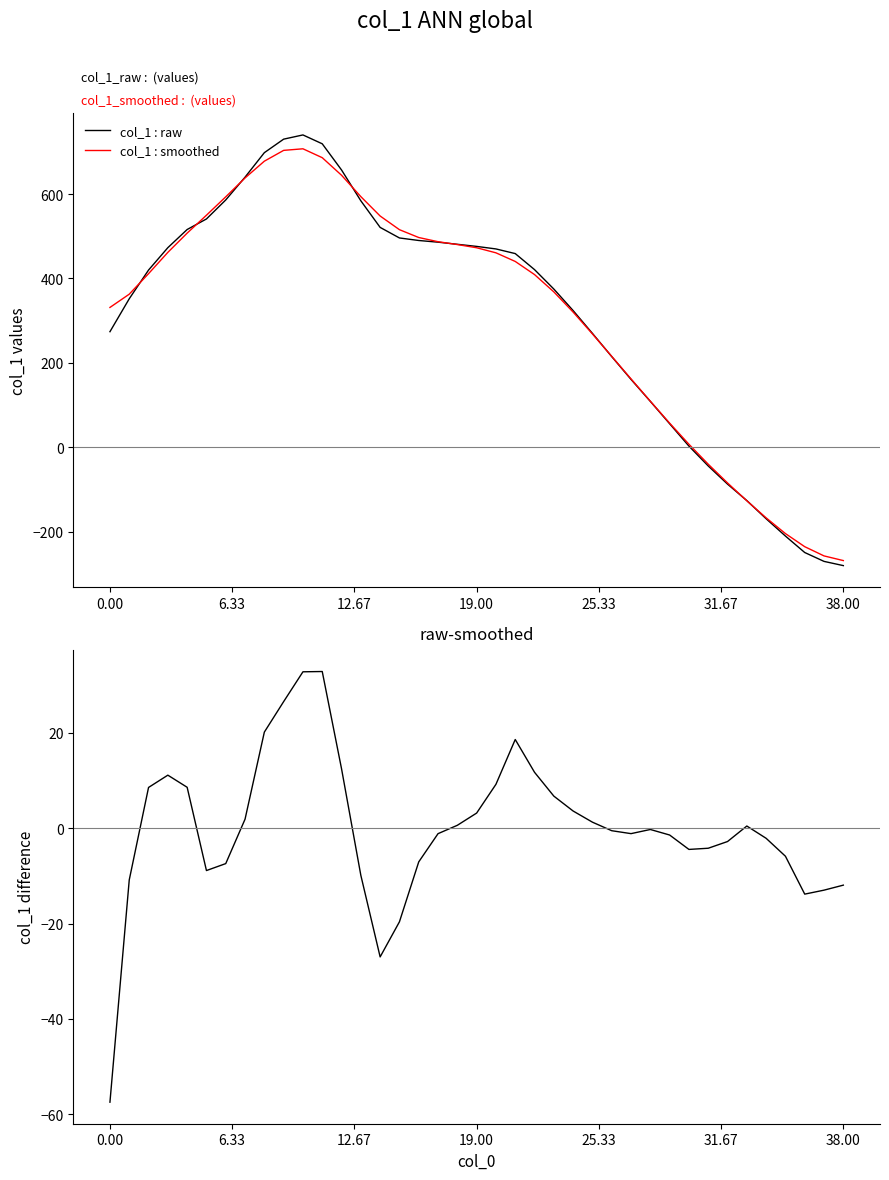

At how many categories does at least one series exceed 366?

22